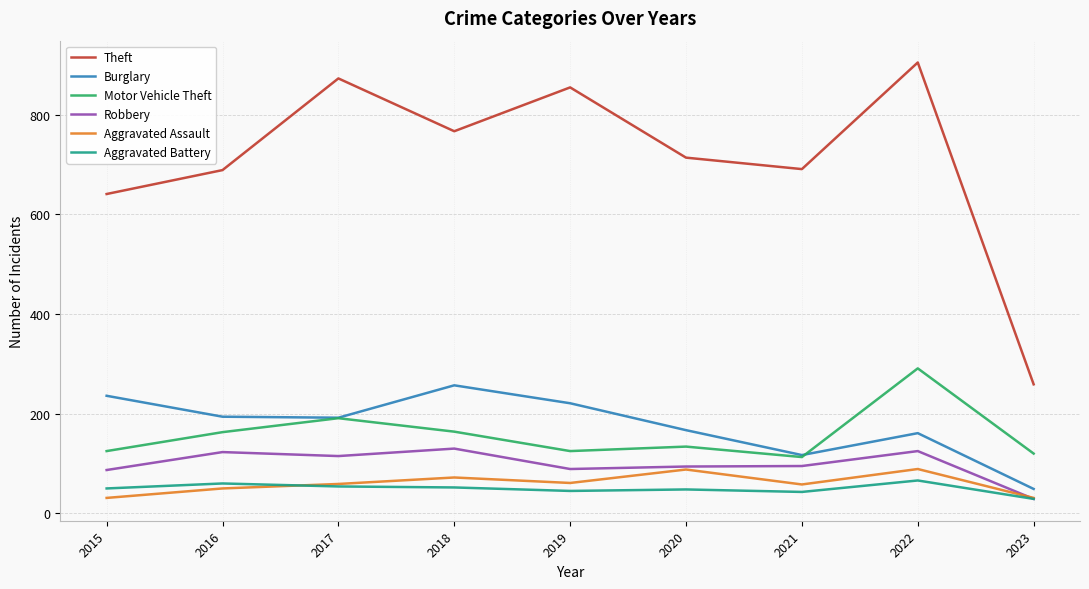

What is the total value across all series at 2022?

1637